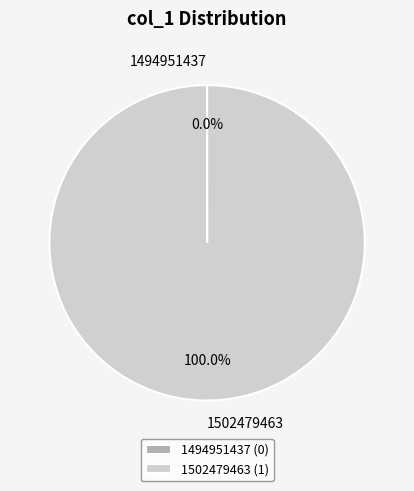

Between 1502479463 and 1494951437, which is larger?

1502479463